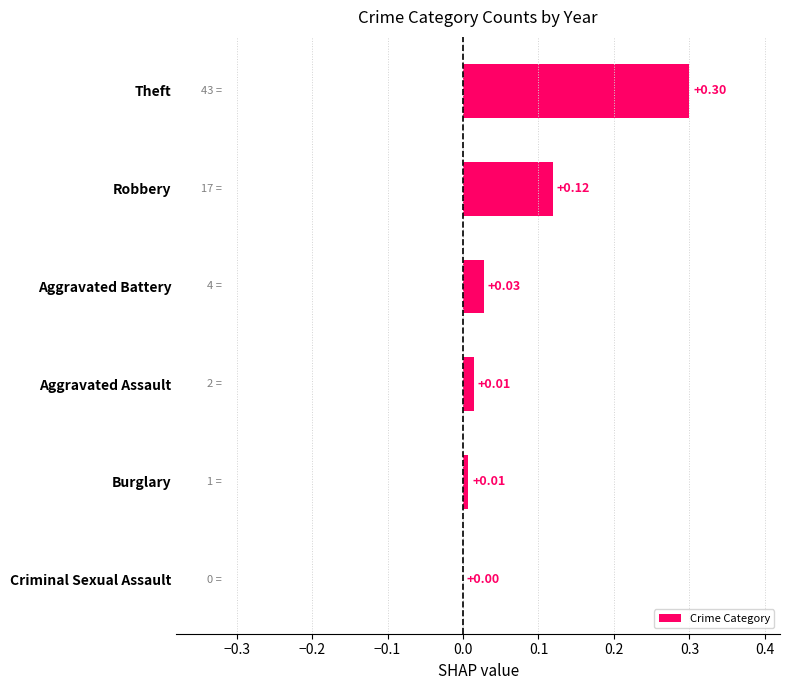

Which category has the highest value across all series?

Theft